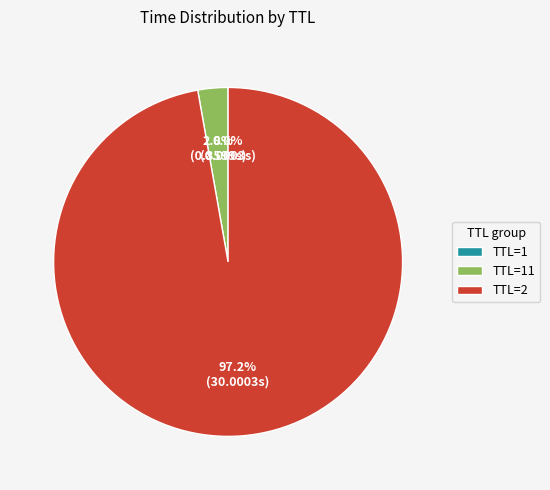

Which category accounts for the majority?

TTL=2